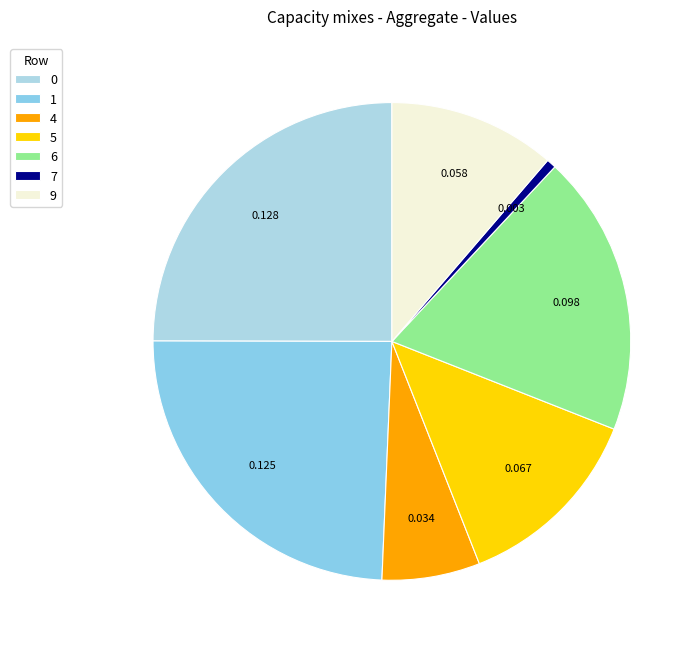

Is there any slice that represents more than half of the pie?

No